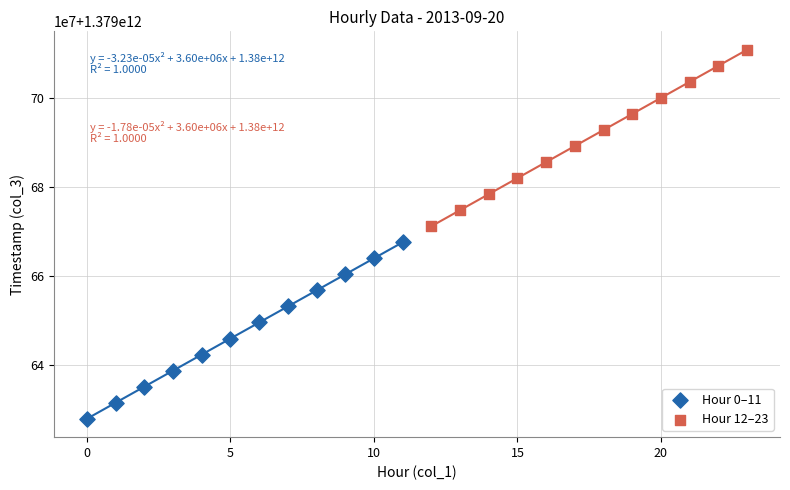

What are all the series names shown in the legend?

Hour 0–11, Hour 12–23